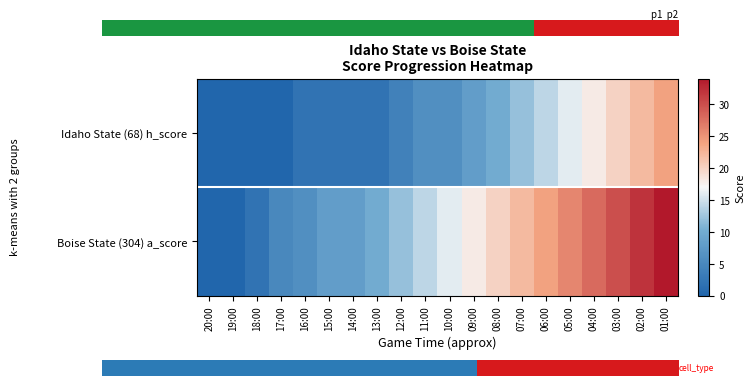

Which category has the lowest value in the Boise State (304) a_score series?

20:00